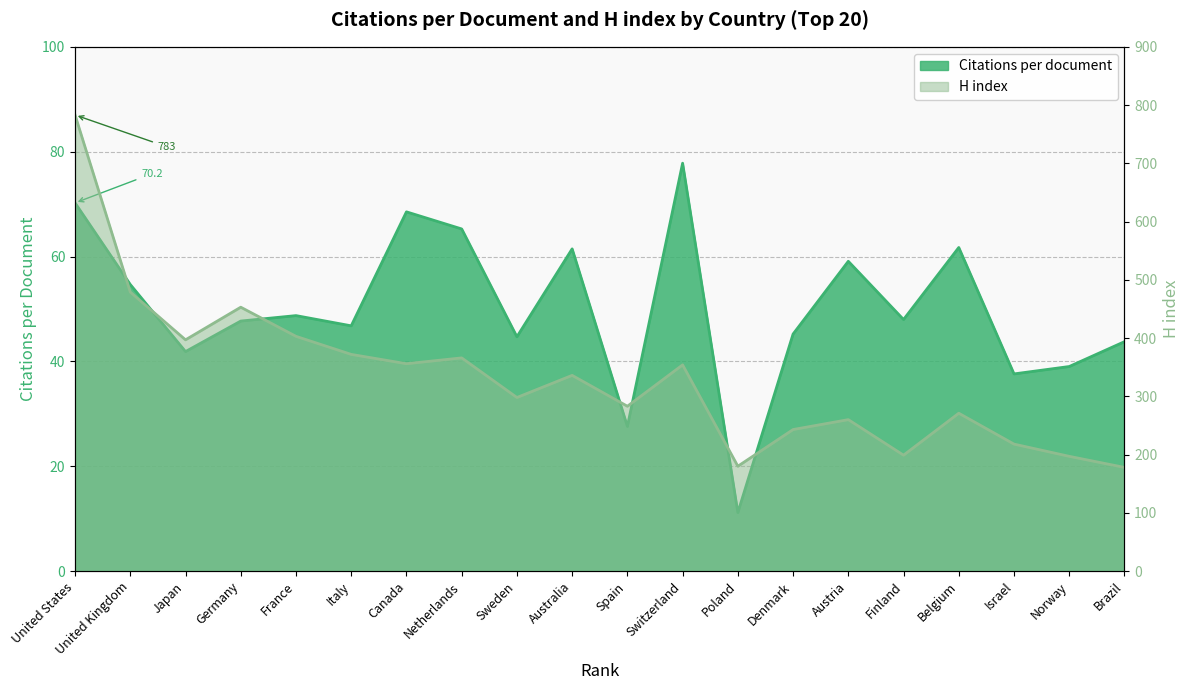

Reading left to right, transcribe all the data shown in this chart.

Citations per document: United States=70.2	United Kingdom=54.7	Japan=41.9	Germany=47.7	France=48.7	Italy=46.8	Canada=68.5	Netherlands=65.3	Sweden=44.7	Australia=61.5	Spain=27.6	Switzerland=77.8	Poland=11.2	Denmark=45.2	Austria=59.1	Finland=48.0	Belgium=61.7	Israel=37.6	Norway=39.0	Brazil=43.8
H index: United States=783.0	United Kingdom=479.0	Japan=397.0	Germany=453.0	France=403.0	Italy=372.0	Canada=356.0	Netherlands=366.0	Sweden=298.0	Australia=336.0	Spain=283.0	Switzerland=354.0	Poland=180.0	Denmark=243.0	Austria=260.0	Finland=199.0	Belgium=271.0	Israel=218.0	Norway=197.0	Brazil=178.0